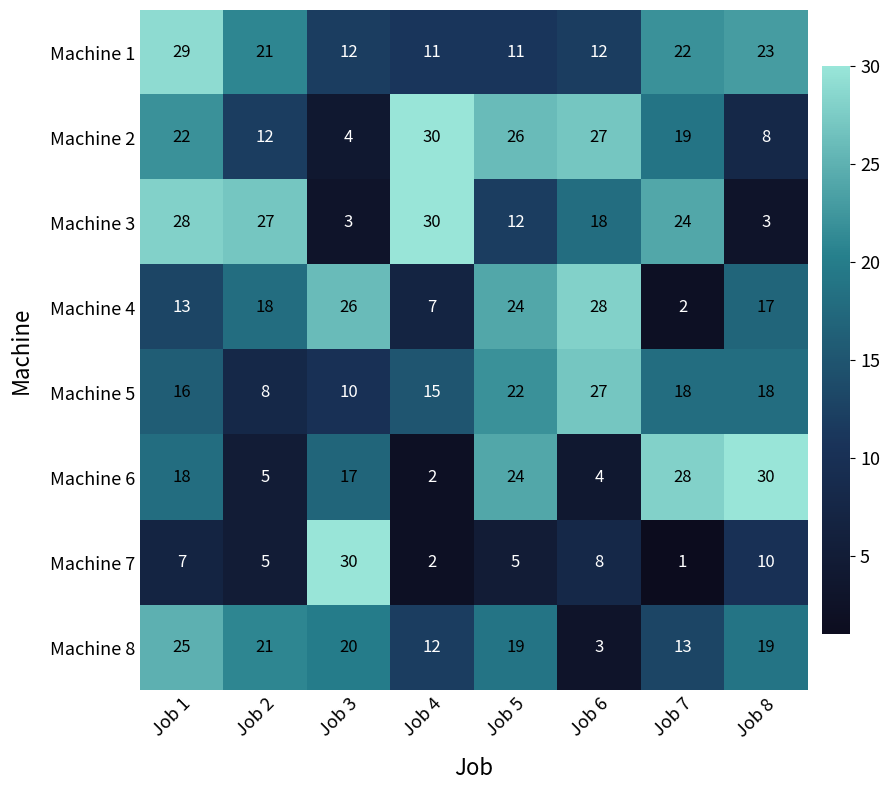

What is the sum of all Machine 3 values?

145